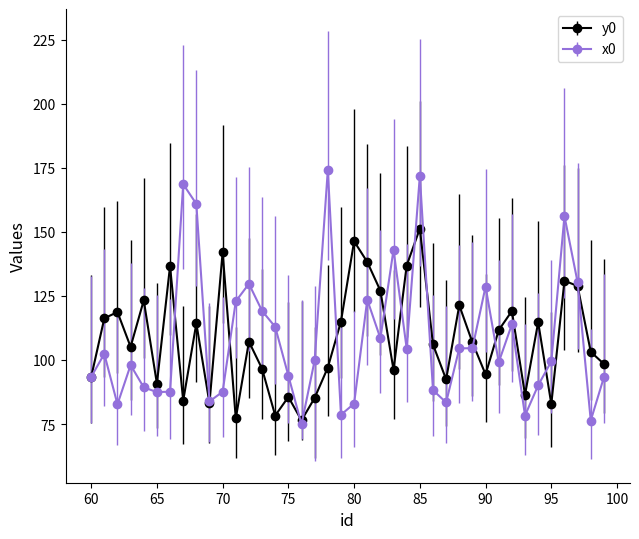

What is the value of the y0 point at the 20th from the left?

115.0